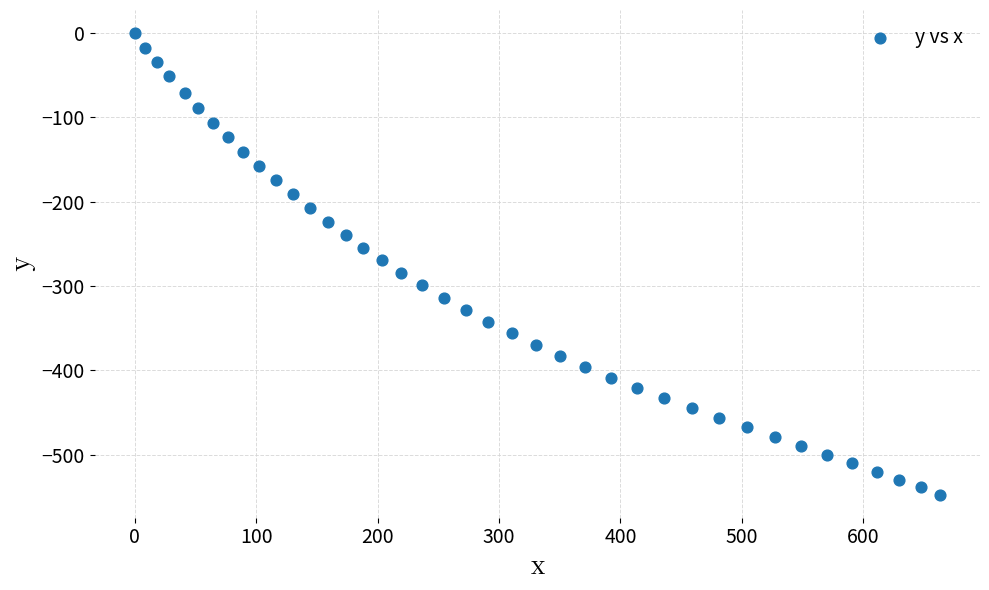

What is the range of X values (max minus min)?

663.0